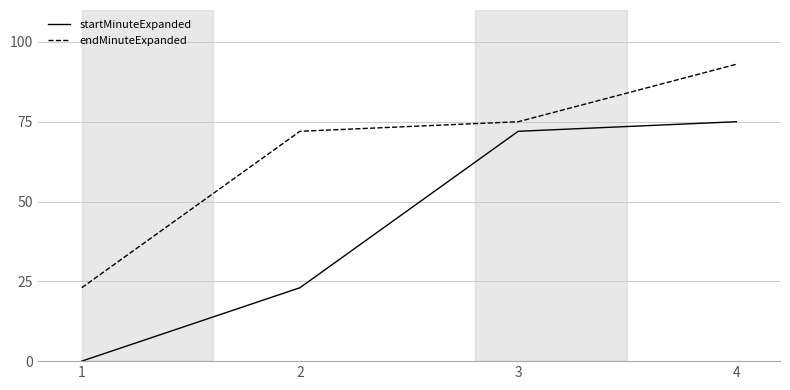

What is the difference between the startMinuteExpanded values at 3 and 2?

49